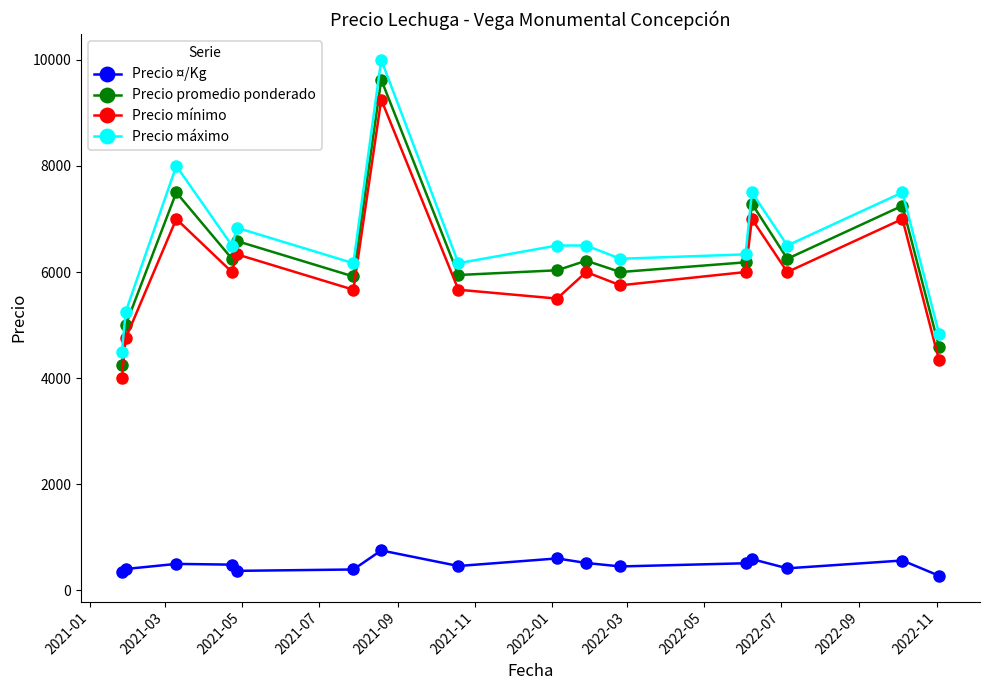

True or false: Precio máximo and Precio mínimo cross at least once.

False